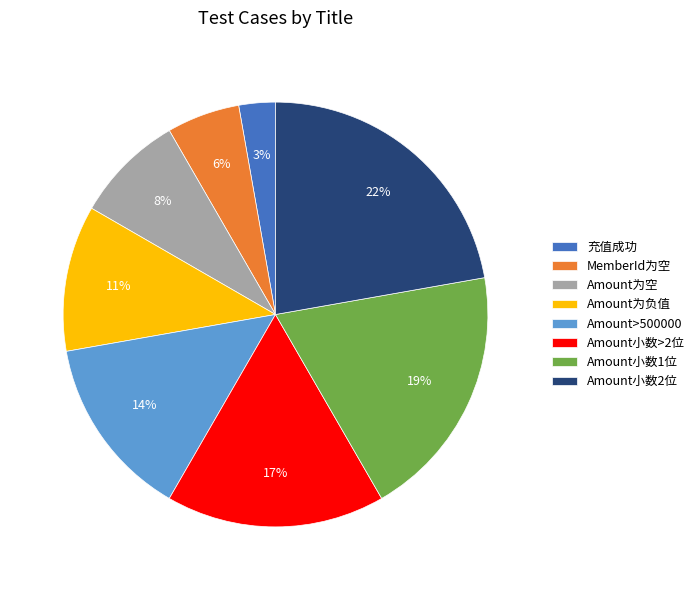

The Amount小数2位 slice represents 31% of the pie. True or false?

False